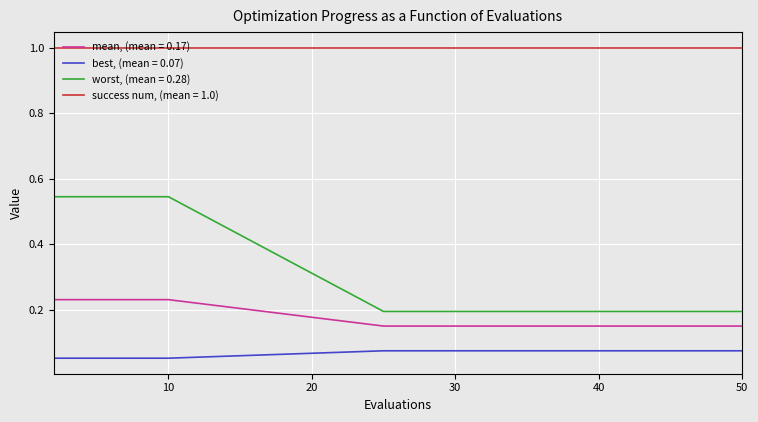

Which series has the widest spread of values?

worst, (mean = 0.28)